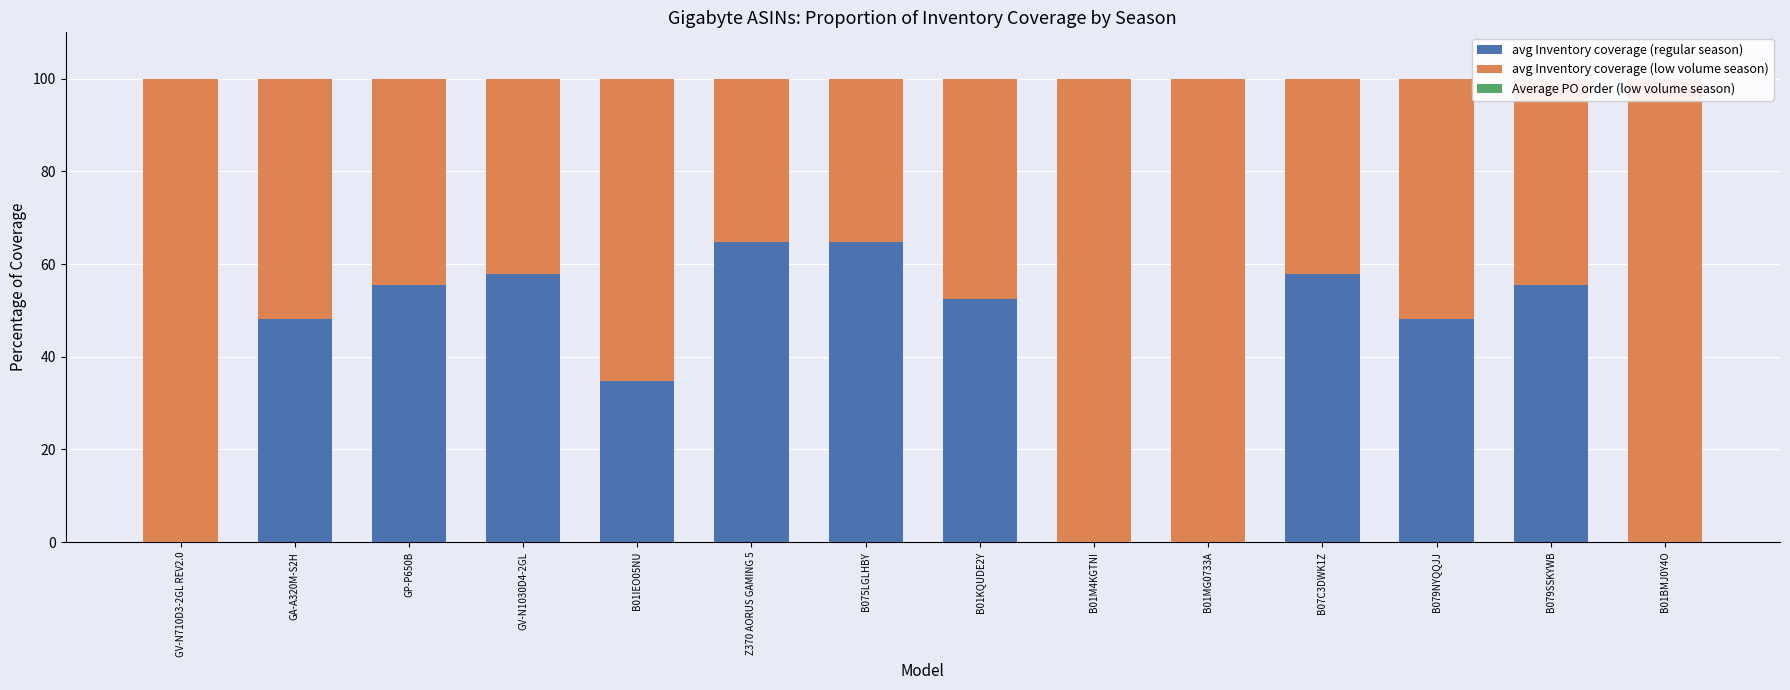

At which category is the sum across all series the highest?

B01IEO05NU